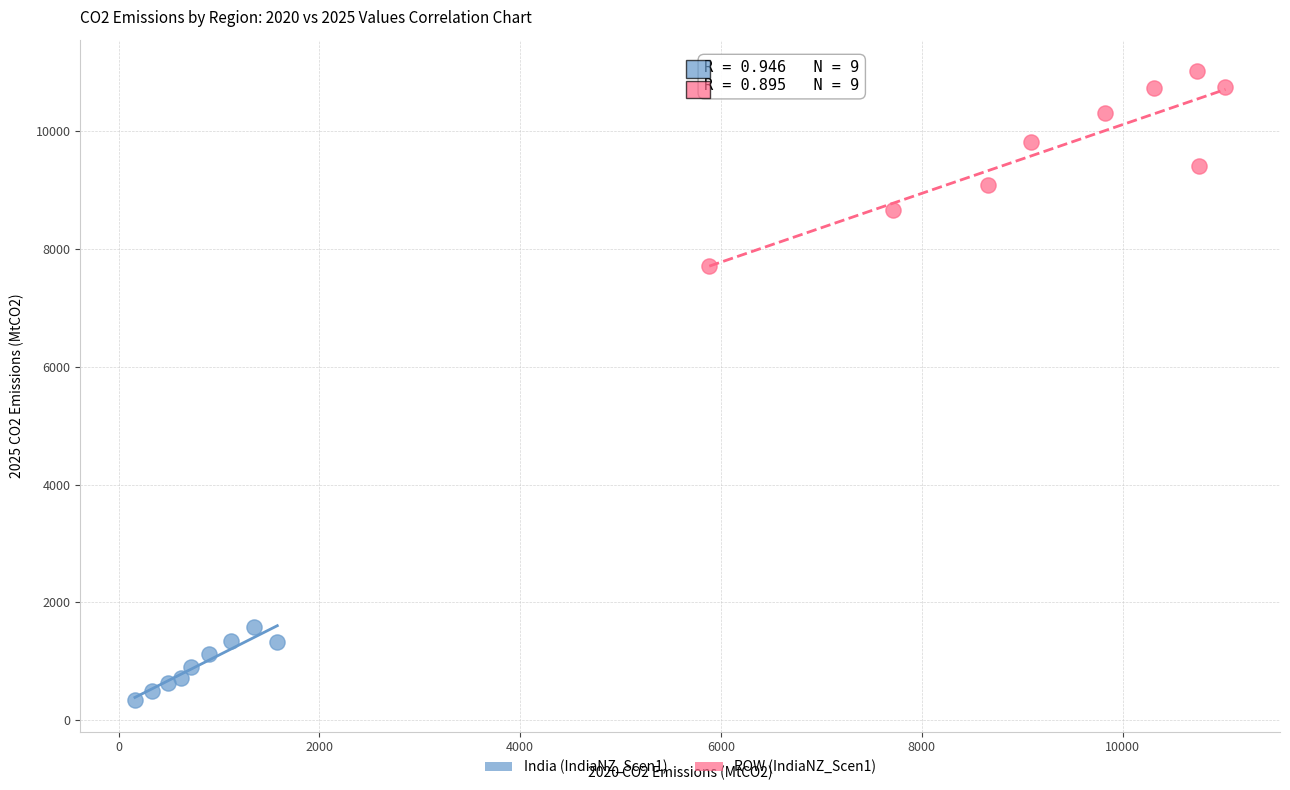

Which series reaches the maximum Y coordinate?

ROW (IndiaNZ_Scen1)